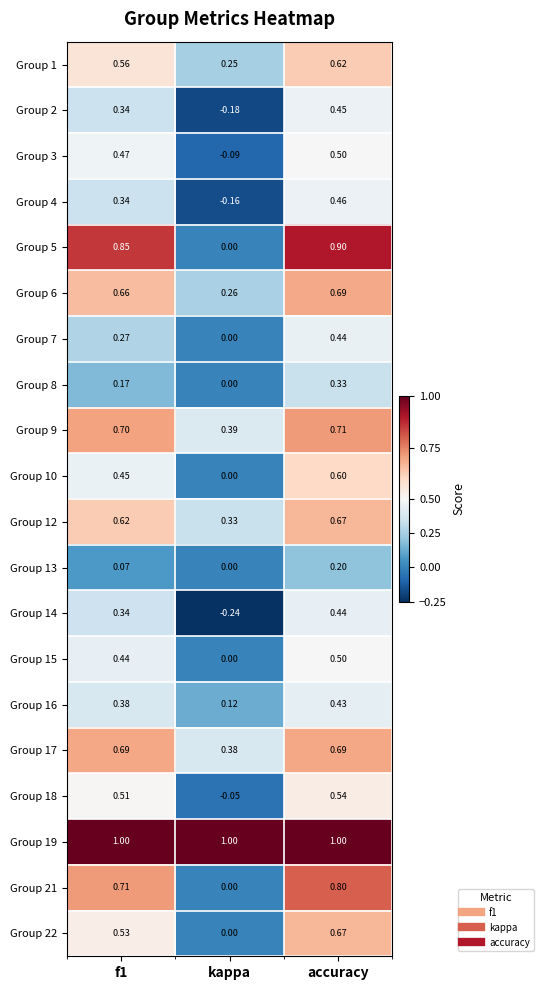

At which label does Group 9 reach its minimum?

kappa